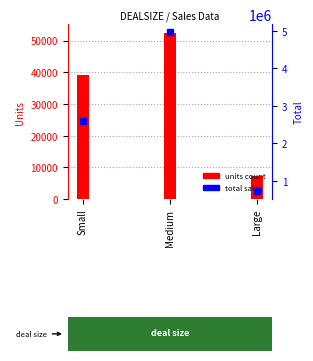

What is the label of the 3rd bar from the right?

Small